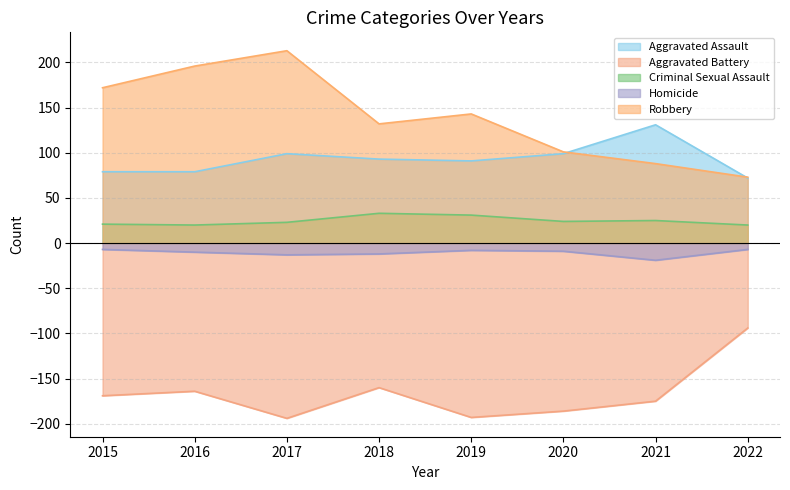

Reading left to right, what are all the values shown in this chart?

Aggravated Assault: 79	79	99	93	91	99	131	72
Aggravated Battery: -169	-164	-194	-160	-193	-186	-175	-94
Criminal Sexual Assault: 21	20	23	33	31	24	25	20
Homicide: -7	-10	-13	-12	-8	-9	-19	-7
Robbery: 172	196	213	132	143	101	88	73